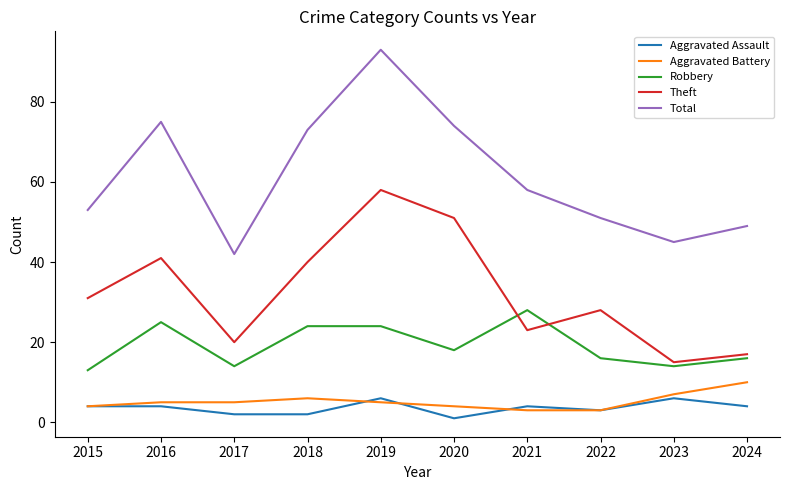

What is the minimum value for Aggravated Assault?

1